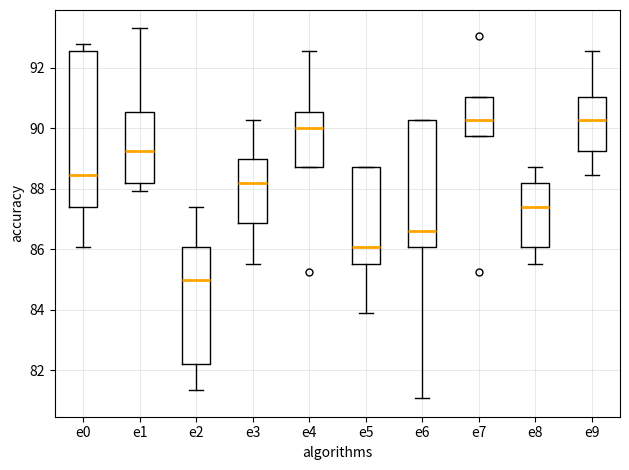

Where is the upper edge of the box for e1 on the y-axis? The values are not printed on the chart, so give them approximately, as read against the axis.

90.6